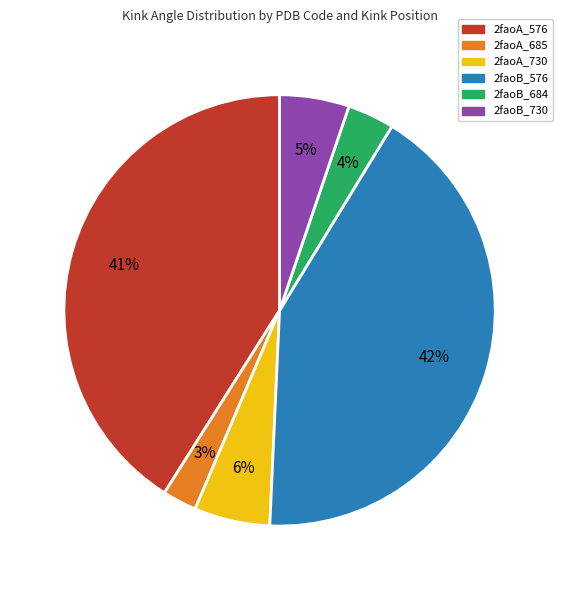

To the nearest percent, what is the difference between the 2faoB_576 and 2faoB_730 slice percentages?

37%